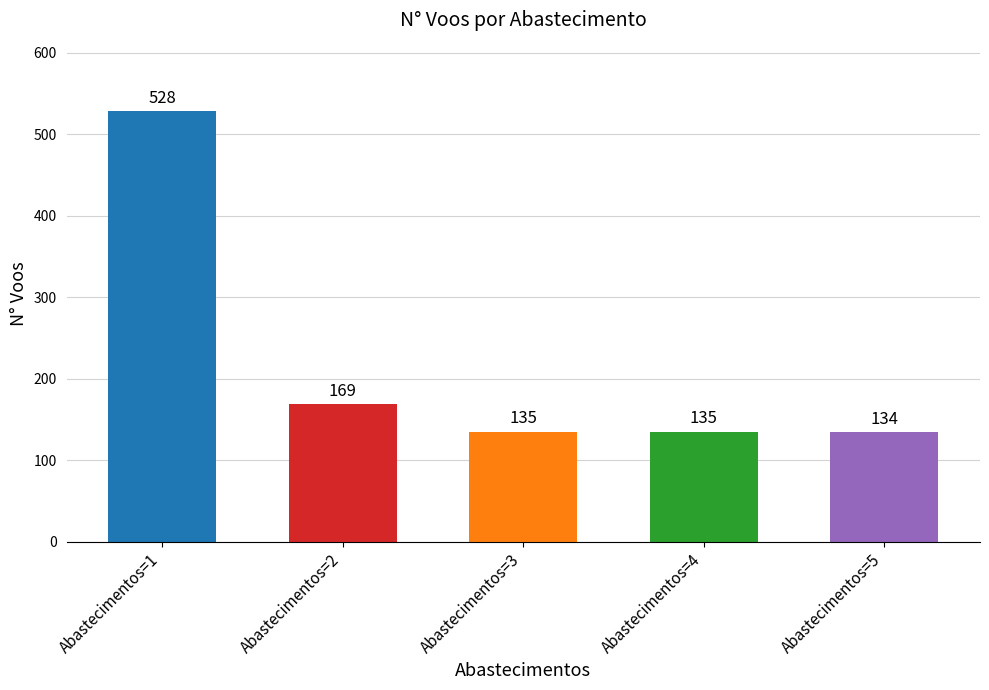

How many values are below 135?

1